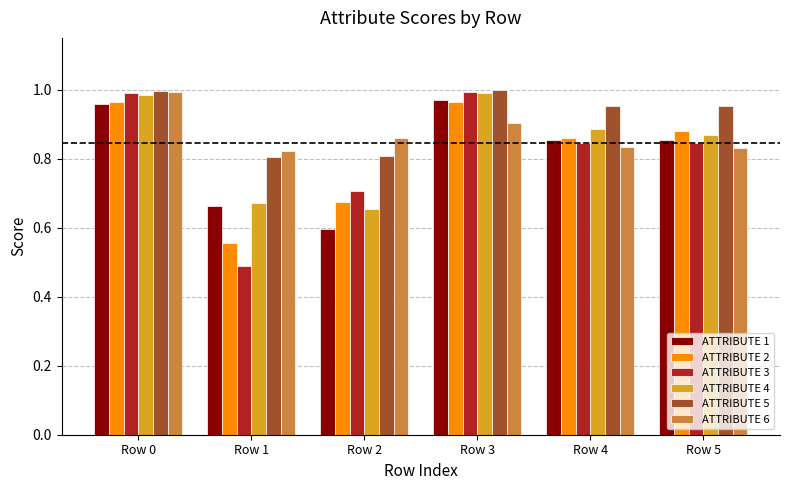

At which category is the sum across all series the highest?

Row 0